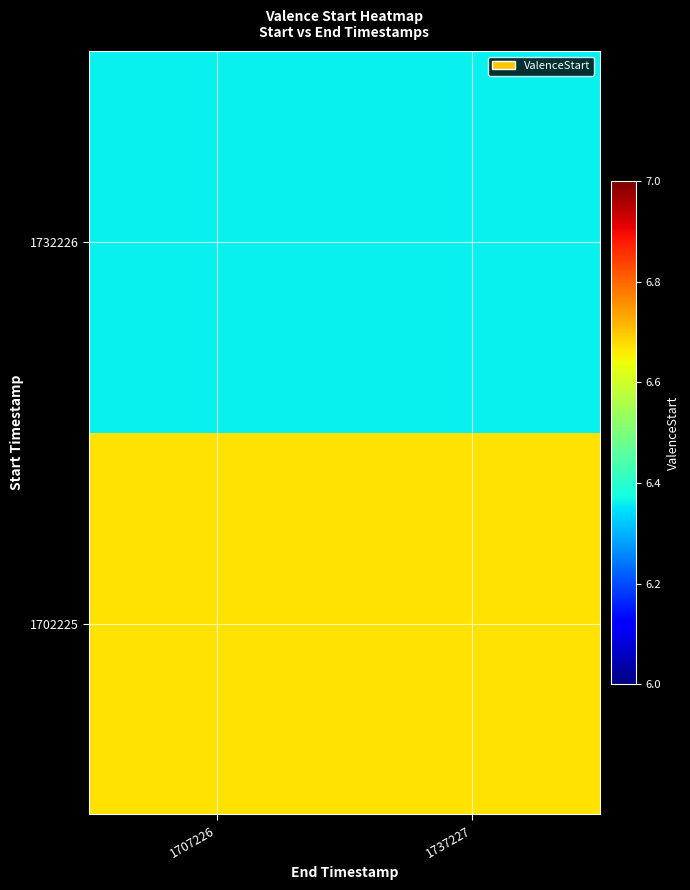

How many categories are shown in the chart?

2